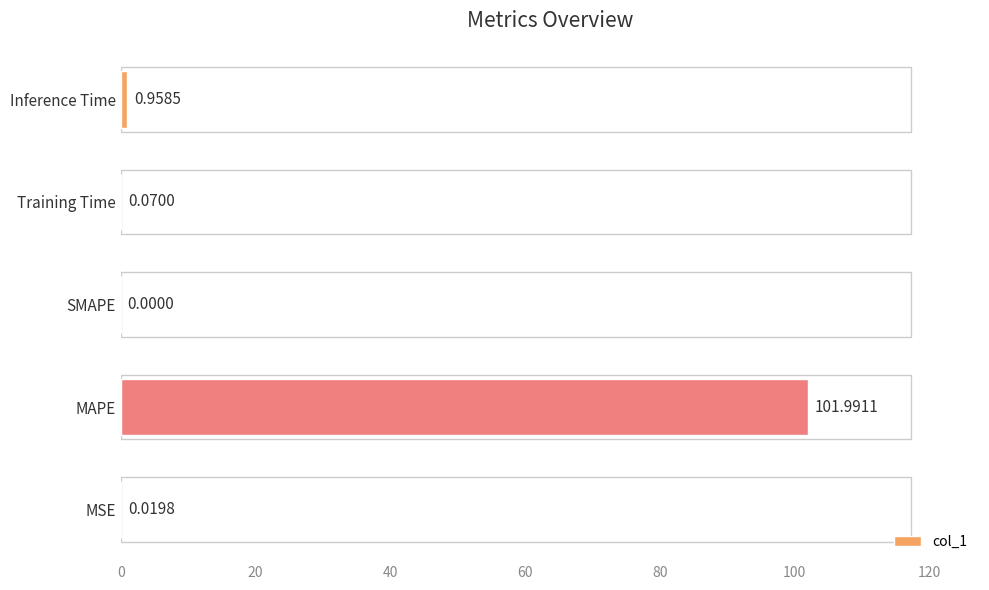

What is the maximum value shown in the chart?

102.0